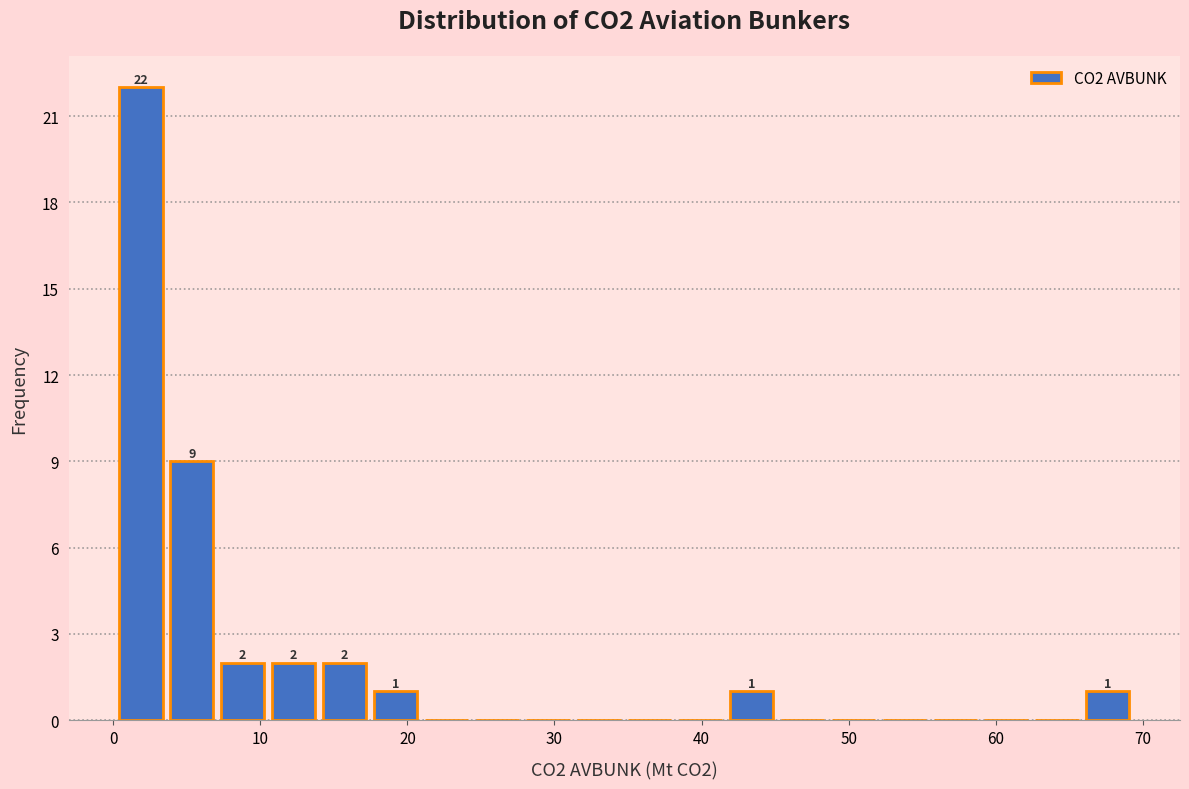

Read against the x-axis, roughly where is the centre of the tallest bar?

2